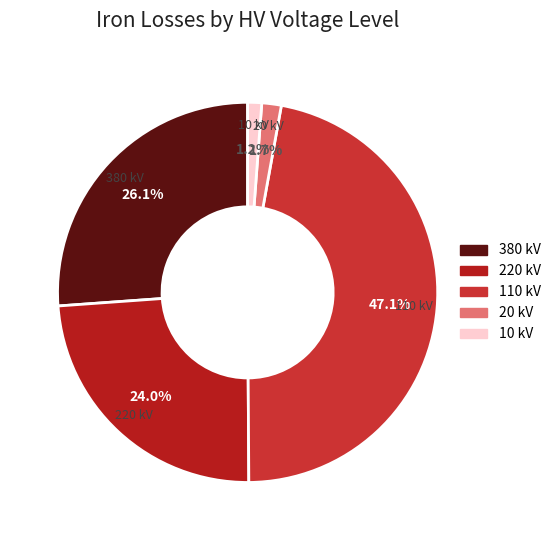

What portion of the pie excludes 10 kV?

98.8%